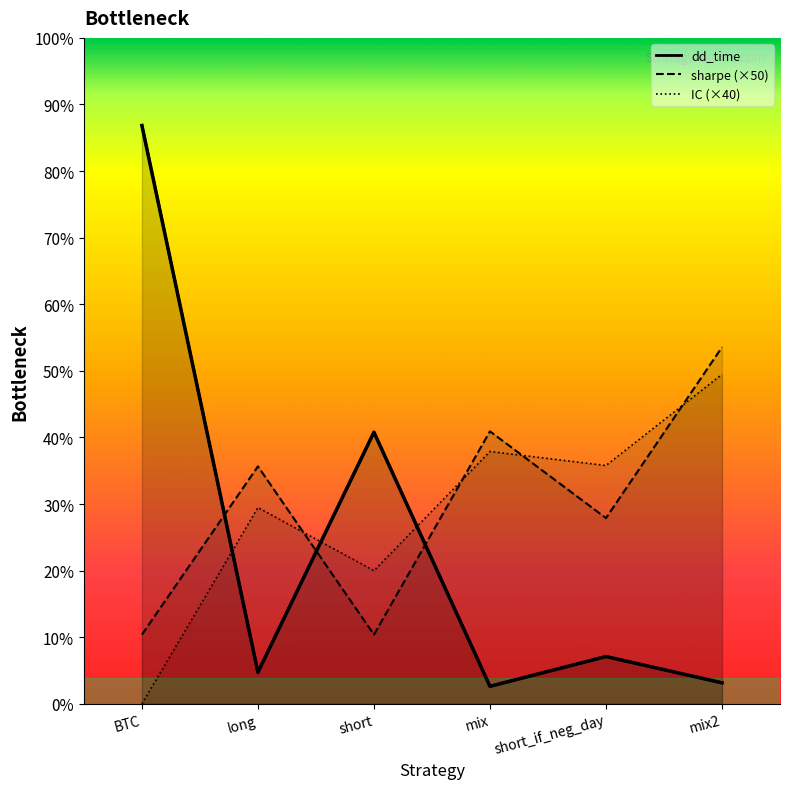

What position from the left is BTC?

1